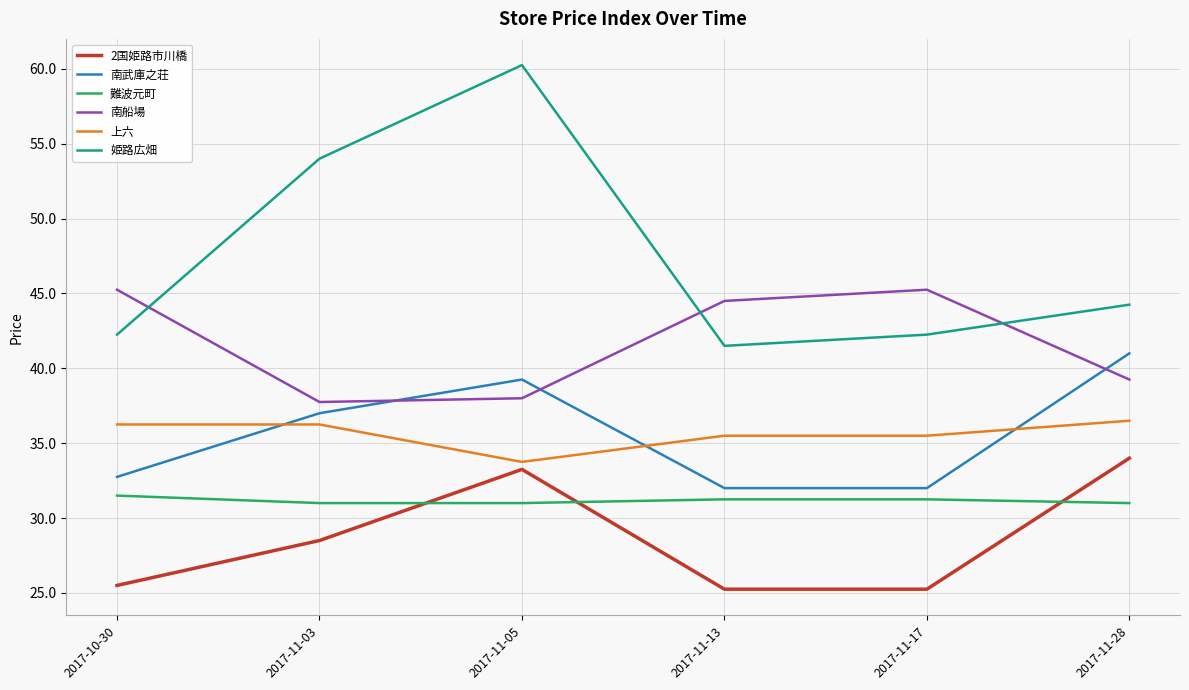

Where is 2国姫路市川橋 nearest to the value 29?

2017-11-03